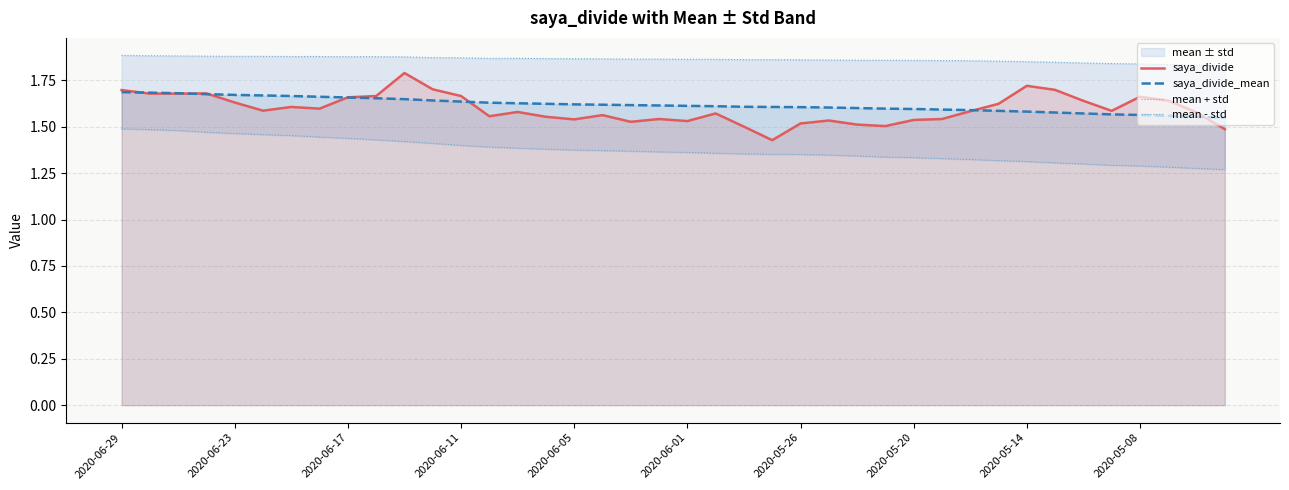

The saya_divide series shows 1.6 at 21. True or false?

True